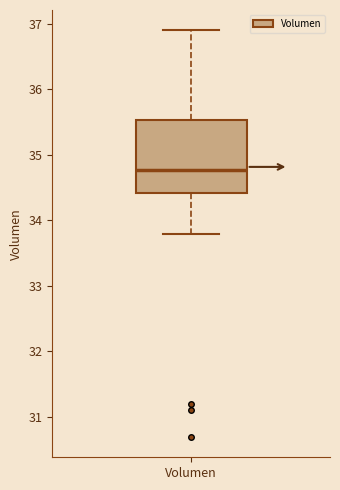

Read this box plot against the y-axis: the position of the median line, the range covered by the box, and the ends of both whiskers. The values are not printed on the chart, so give them approximately, as read against the axis.

median 34.8, box 34.4 to 35.5, whiskers 33.8 to 36.9